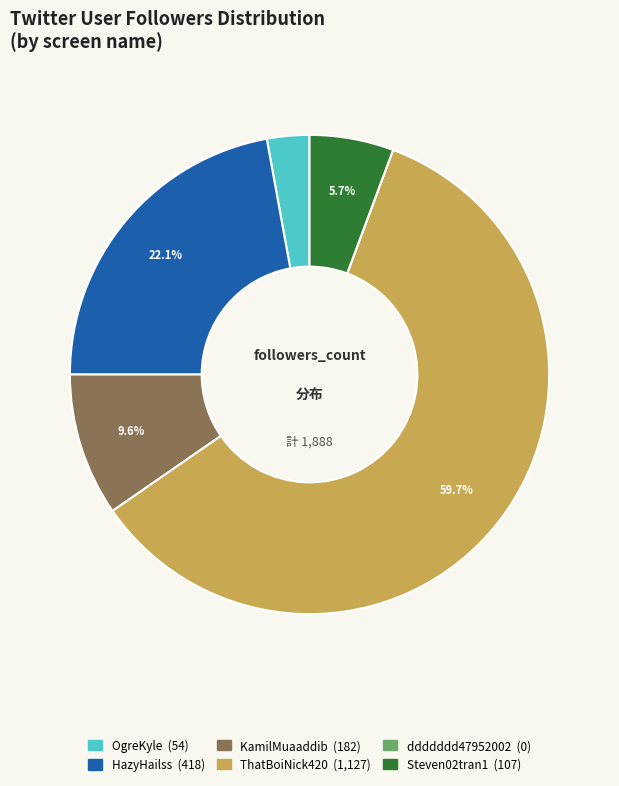

Is ThatBoiNick420 the majority of the pie?

Yes